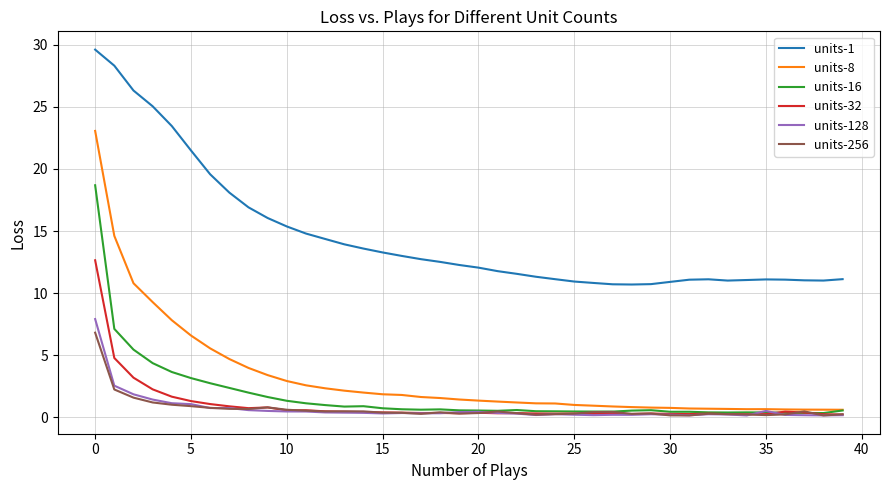

What is the highest value of the units-256 series?

6.8